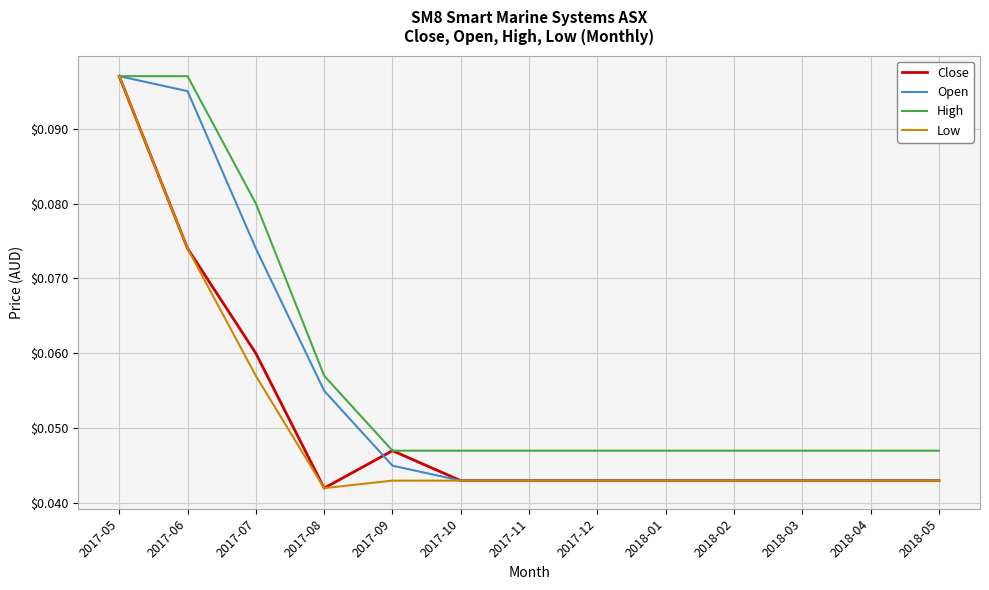

At which label does Close reach its peak?

2017-05